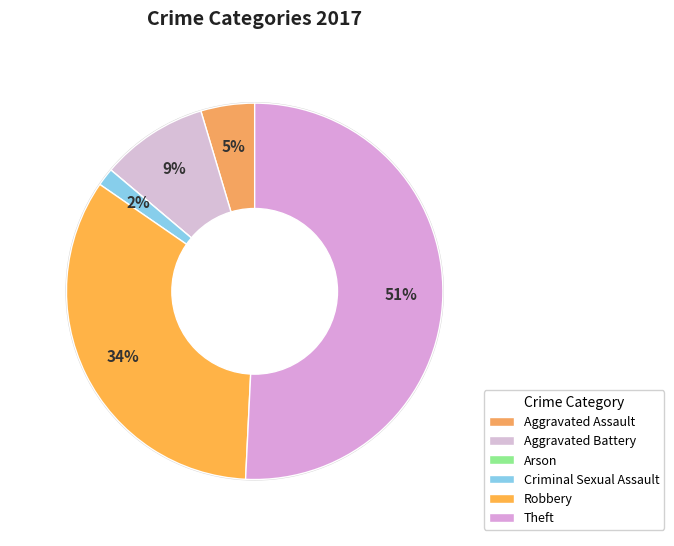

To the nearest percent, what is the difference between the Criminal Sexual Assault and Aggravated Assault slice percentages?

3%